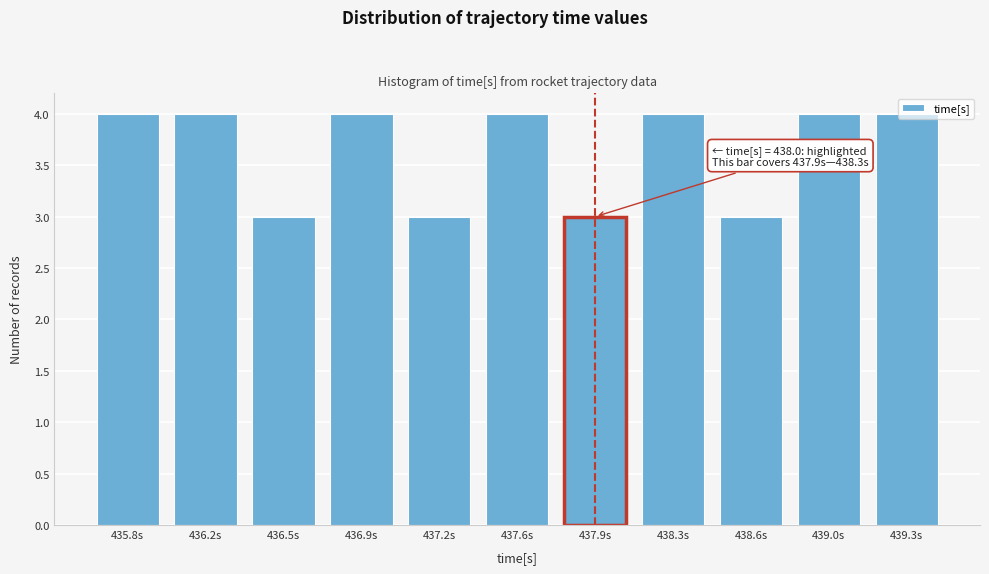

True or false: the data shows 4 at 436.9s.

True